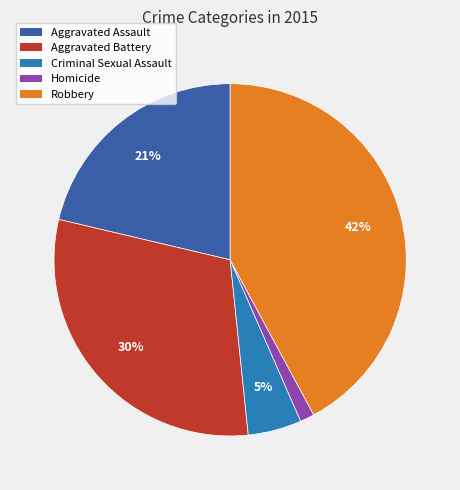

How many slices are in this pie chart?

5